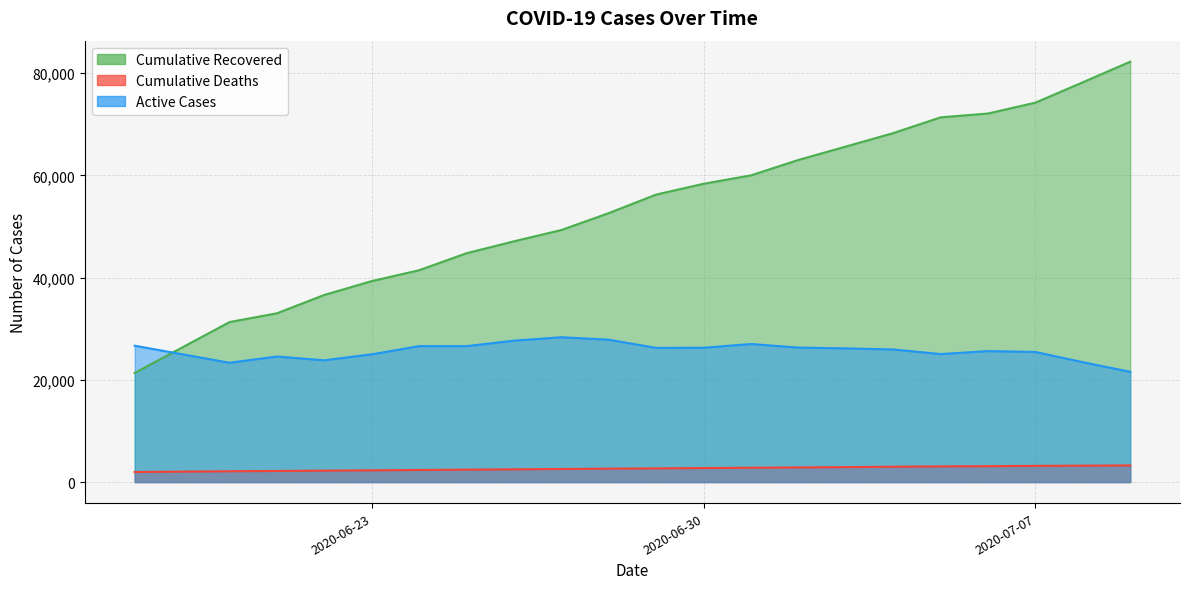

What is the greatest value displayed?

82226